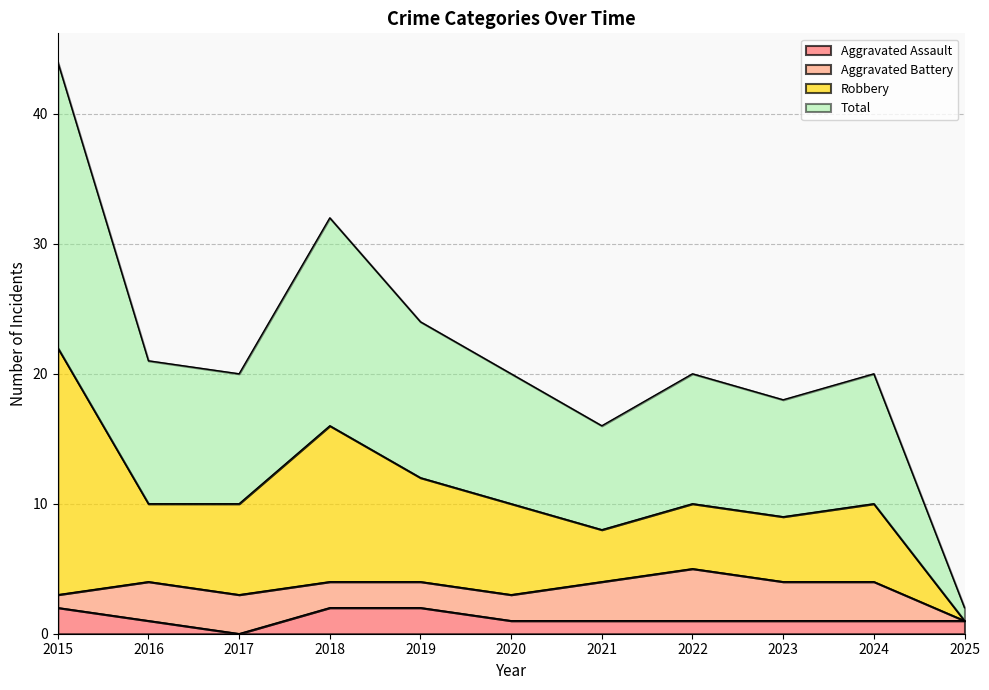

What is the value of the Aggravated Assault point at the 6th from the left?

1